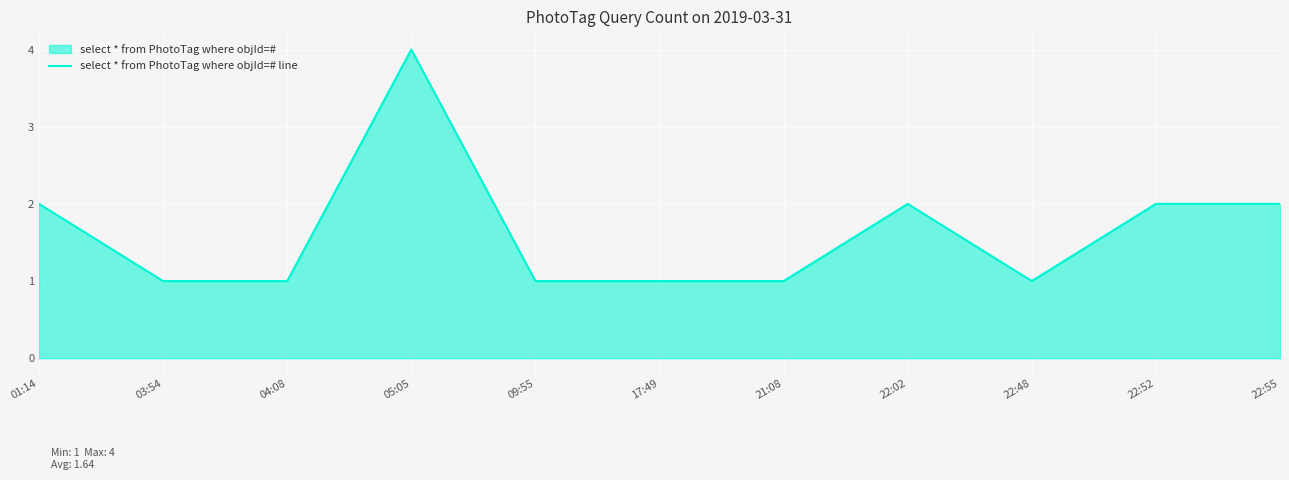

Read the value at 22:02.

2